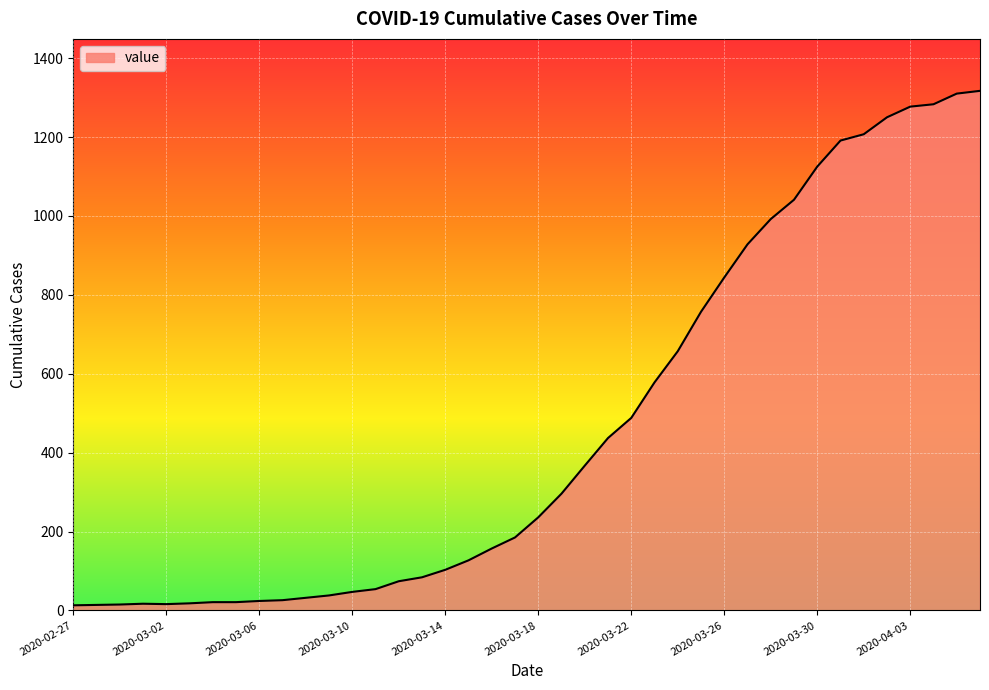

What is the greatest value displayed?

1317